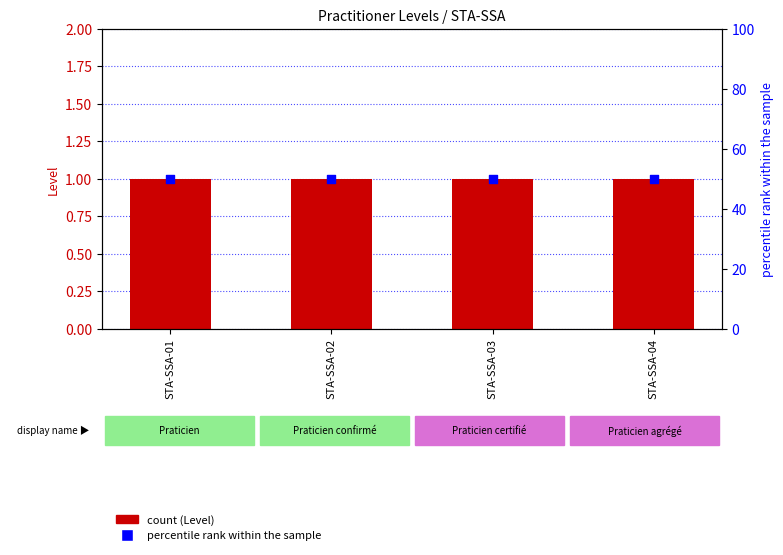

Which series contains the lowest Y value?

Level